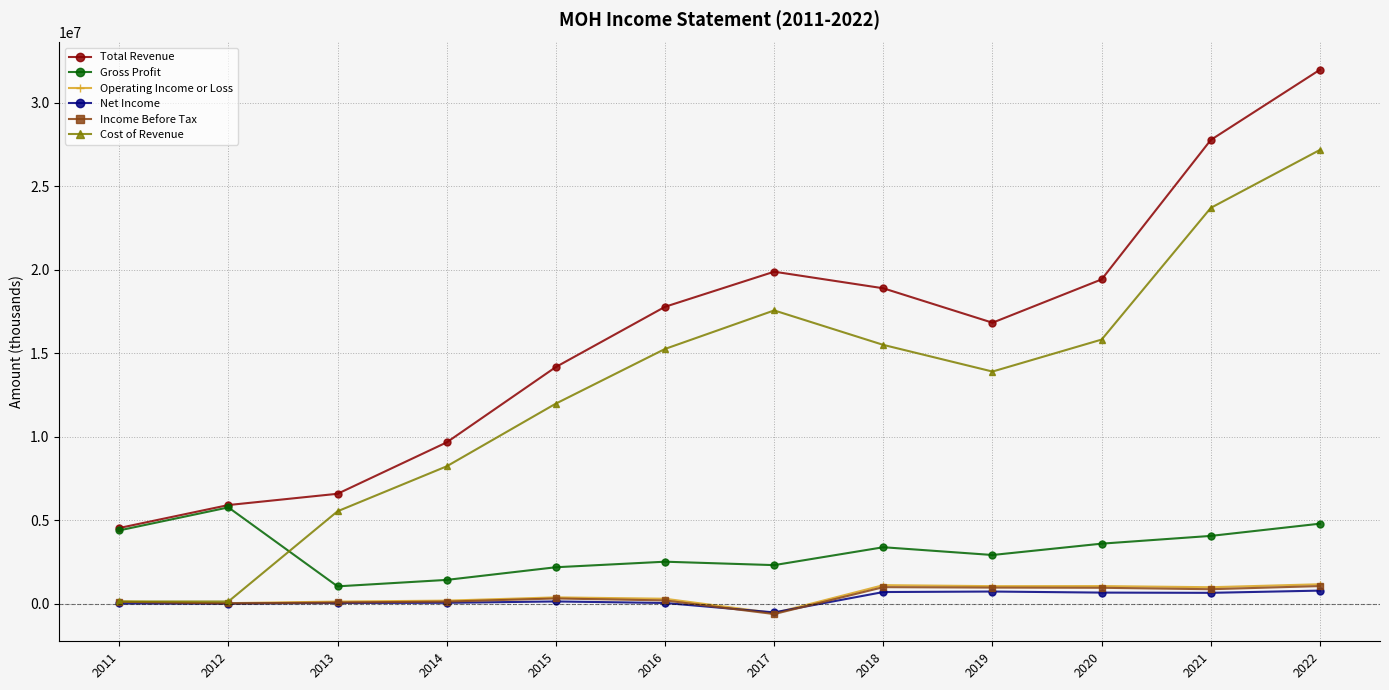

At which category is the sum across all series the highest?

2022